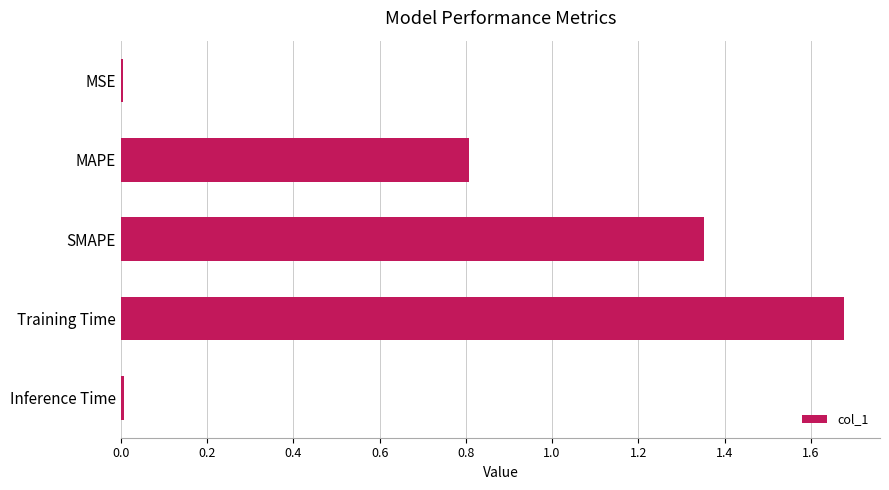

Between MAPE and Inference Time, which is larger?

MAPE